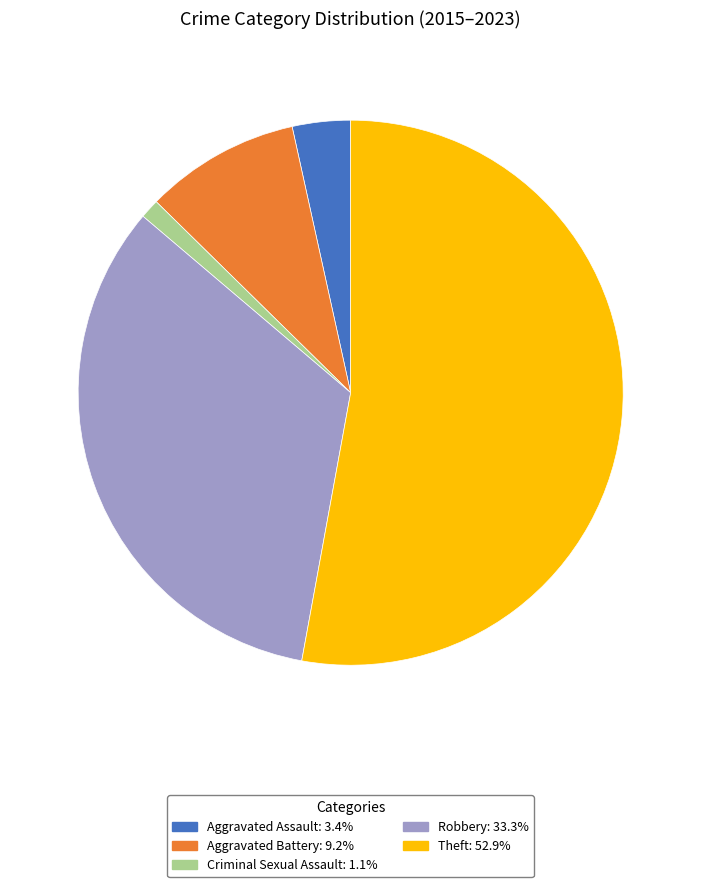

Is the sum of Theft: 52.9% and Robbery: 33.3% greater than half?

Yes